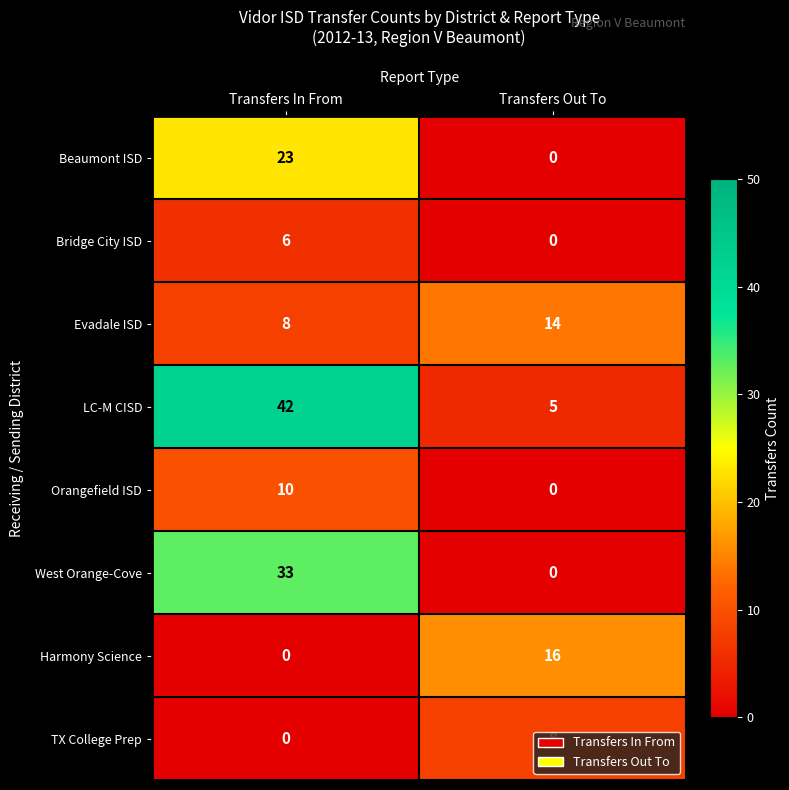

How many series are shown in this chart?

8